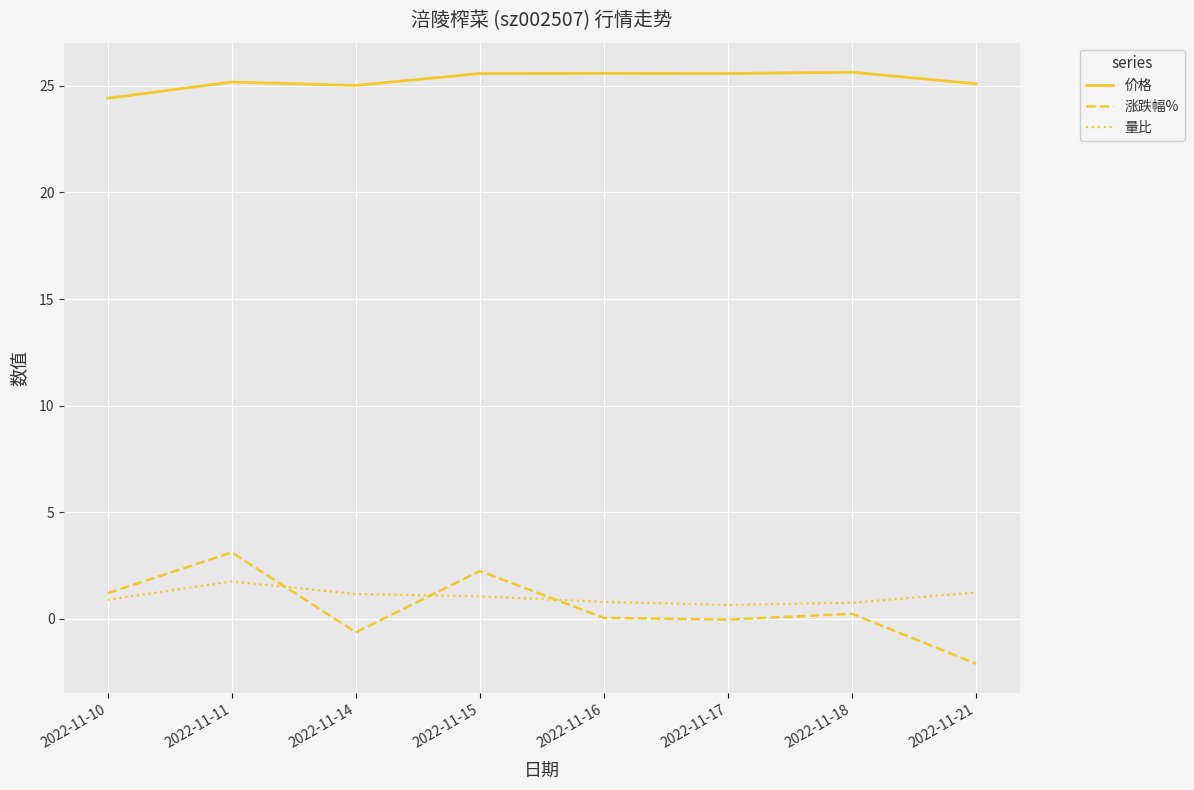

What is the difference between the highest and lowest values at 2022-11-15?

24.5